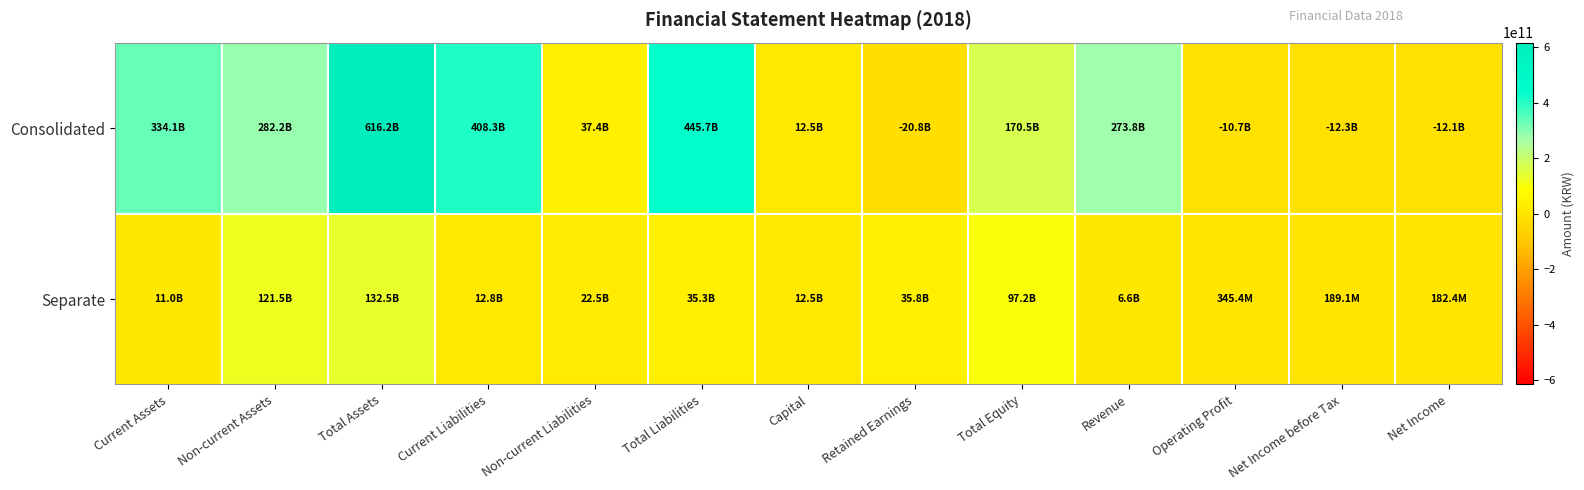

Which series changed the most between Non-current Liabilities and Retained Earnings?

Consolidated